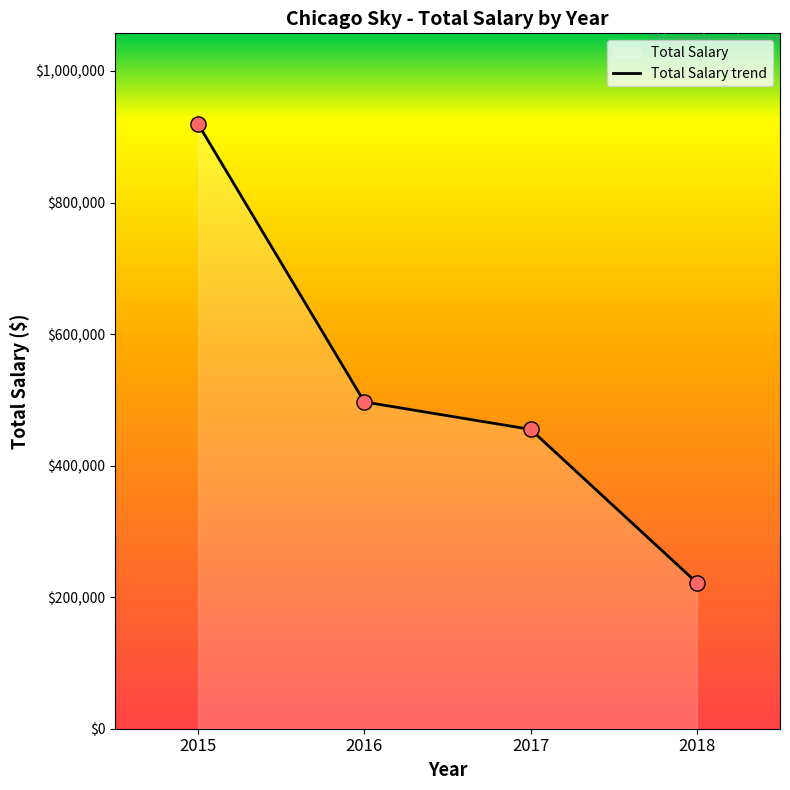

Between 2015 and 2018, which is larger?

2015